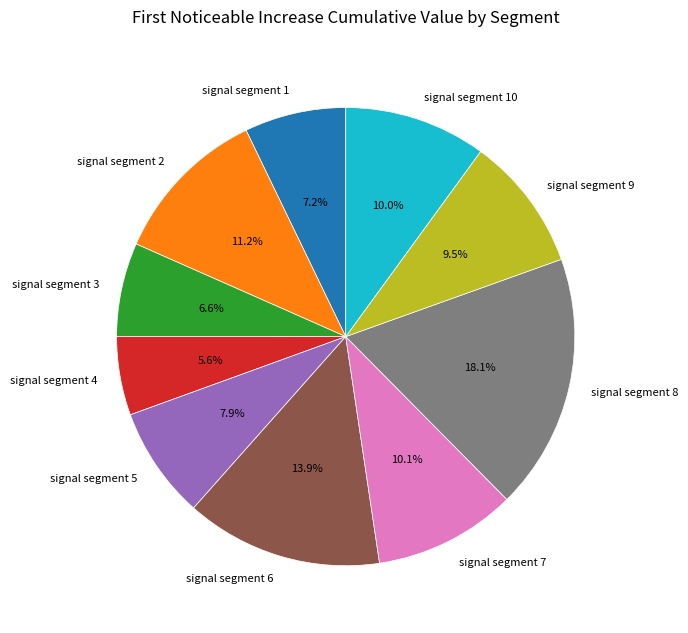

Is signal segment 1 the majority of the pie?

No